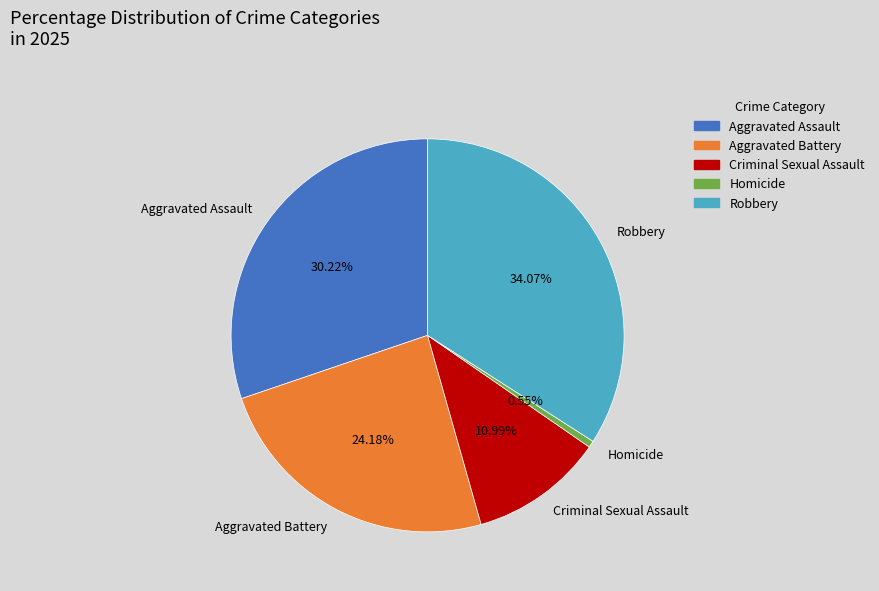

Does Homicide account for over 50% of the chart?

No